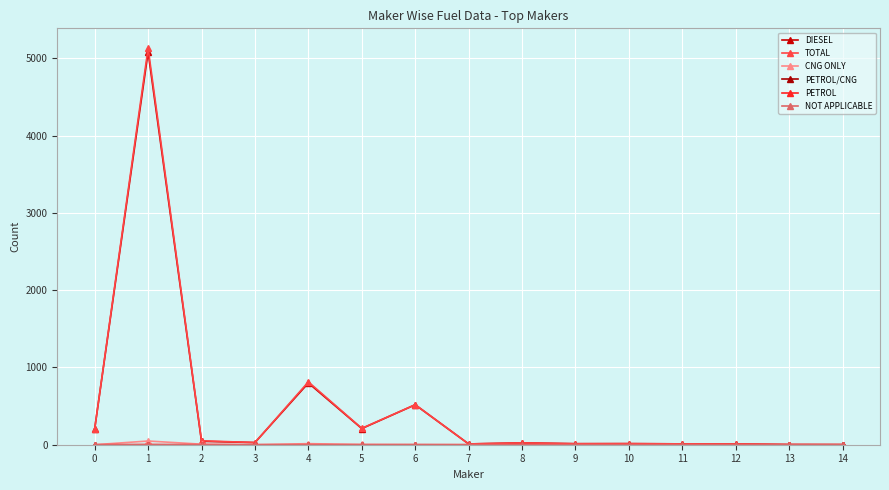

The NOT APPLICABLE series shows 0 at 12. True or false?

False